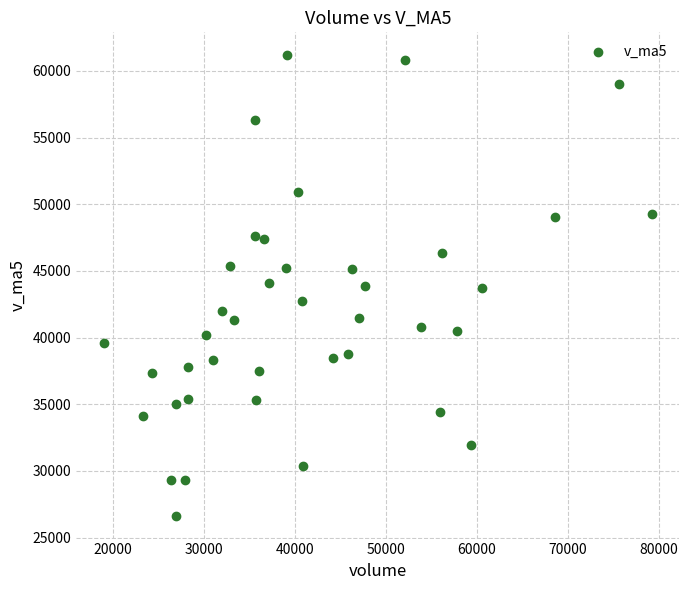

What is the range of Y values (max minus min)?

34518.5